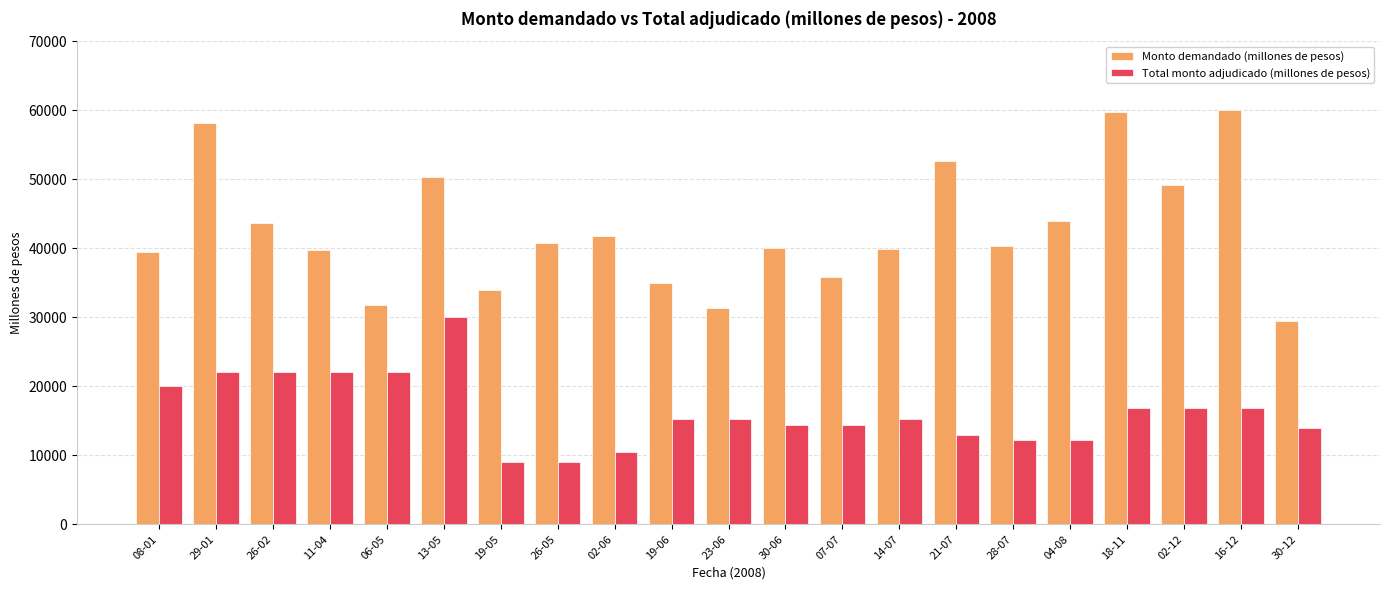

What is the total value across all series at 30-12?

43500